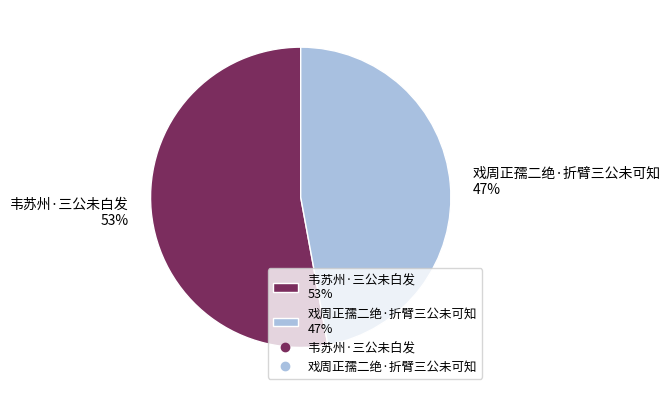

Is there any slice that represents more than half of the pie?

Yes